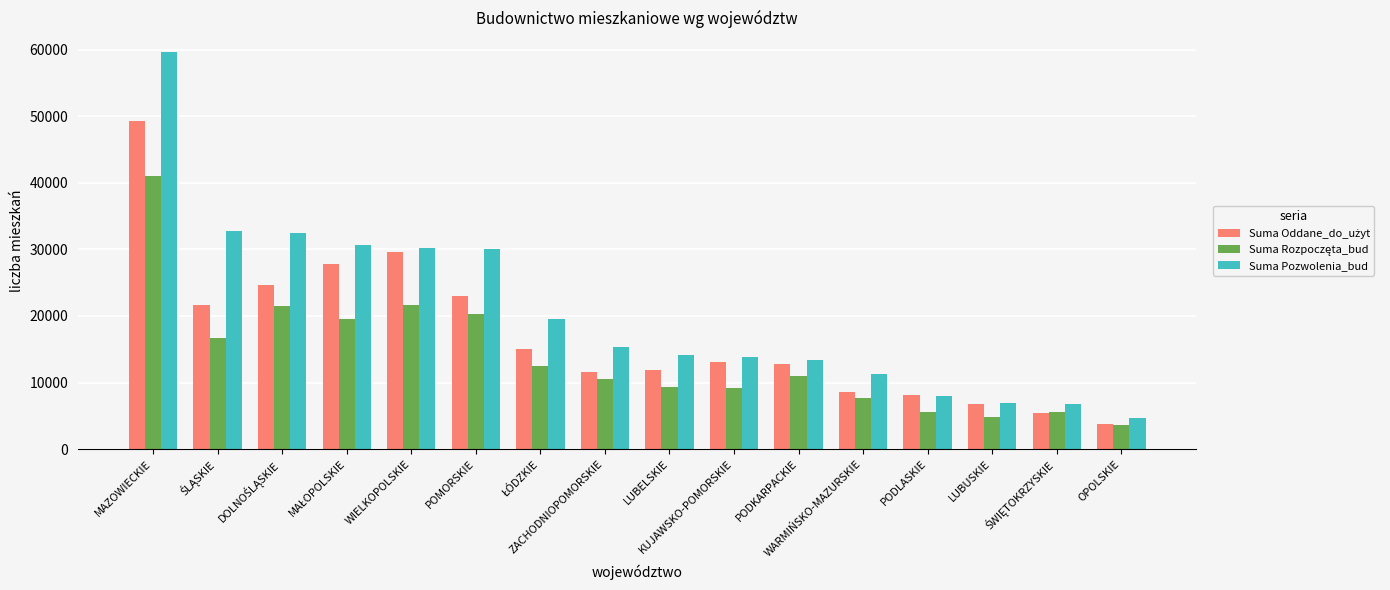

What is the total value across all series at LUBUSKIE?

18361